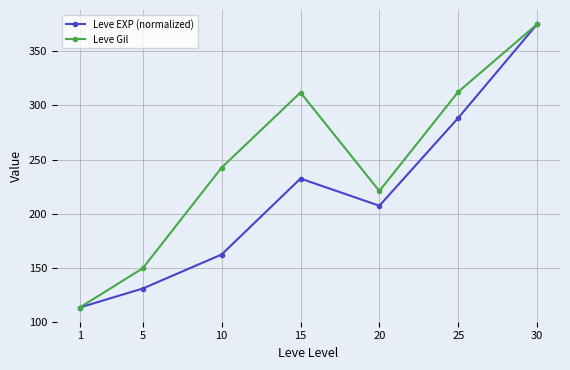

What is the average value of the Leve Gil series?

246.5